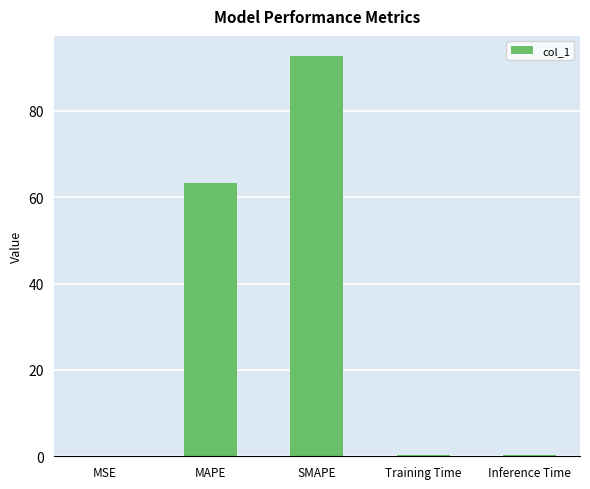

At which label is the value closest to 46?

MAPE